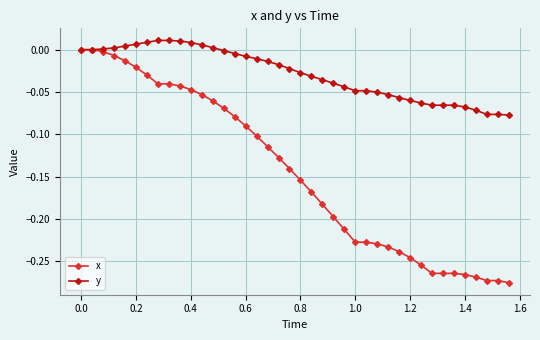

List the series in order of their overall mean, lowest first.

x, y